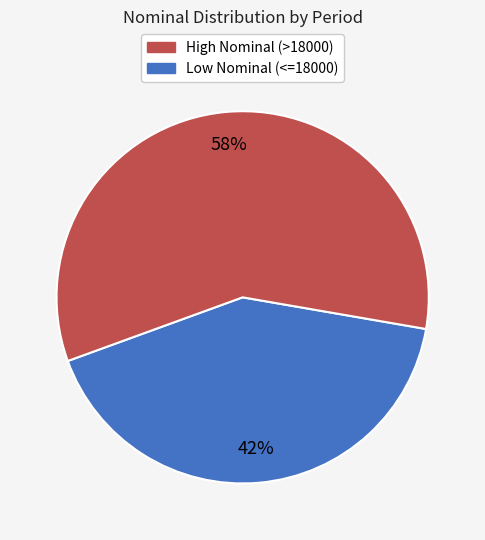

To the nearest percent, what is the average slice percentage?

50%